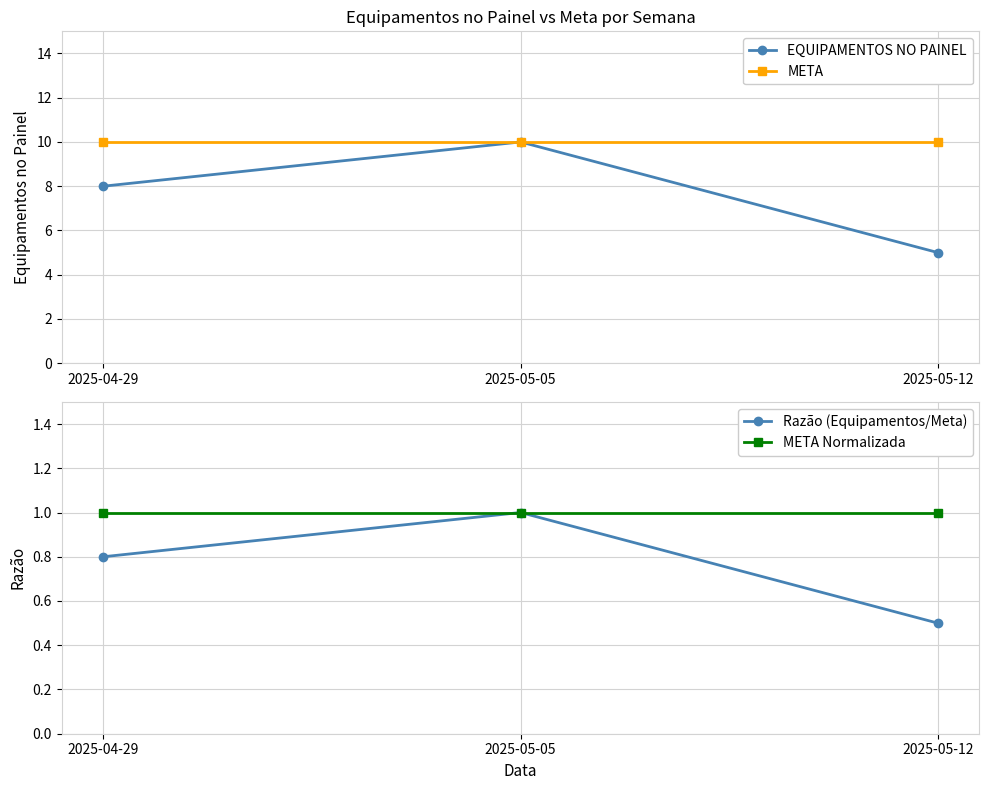

True or false: Razão (Equipamentos/Meta) has a value of 0.5 at 2025-05-05.

False